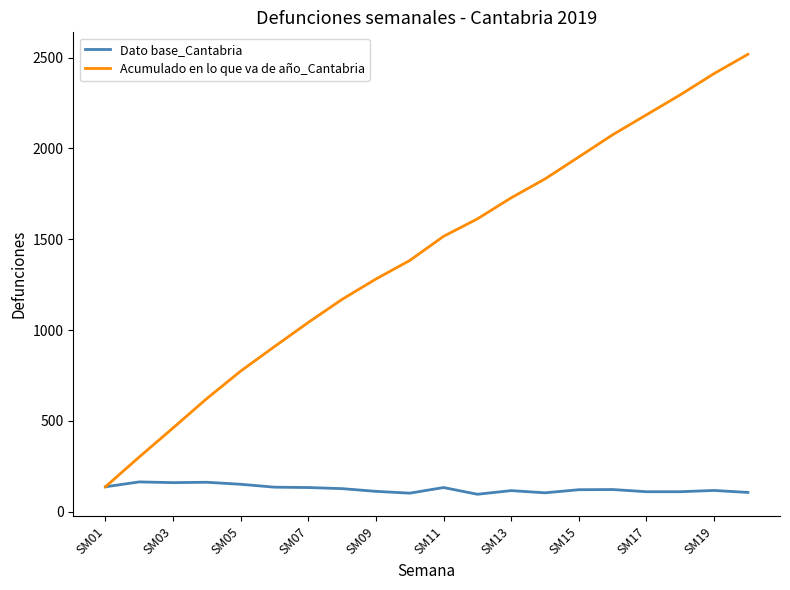

List the series in order of their peak value, lowest first.

Dato base_Cantabria, Acumulado en lo que va de año_Cantabria